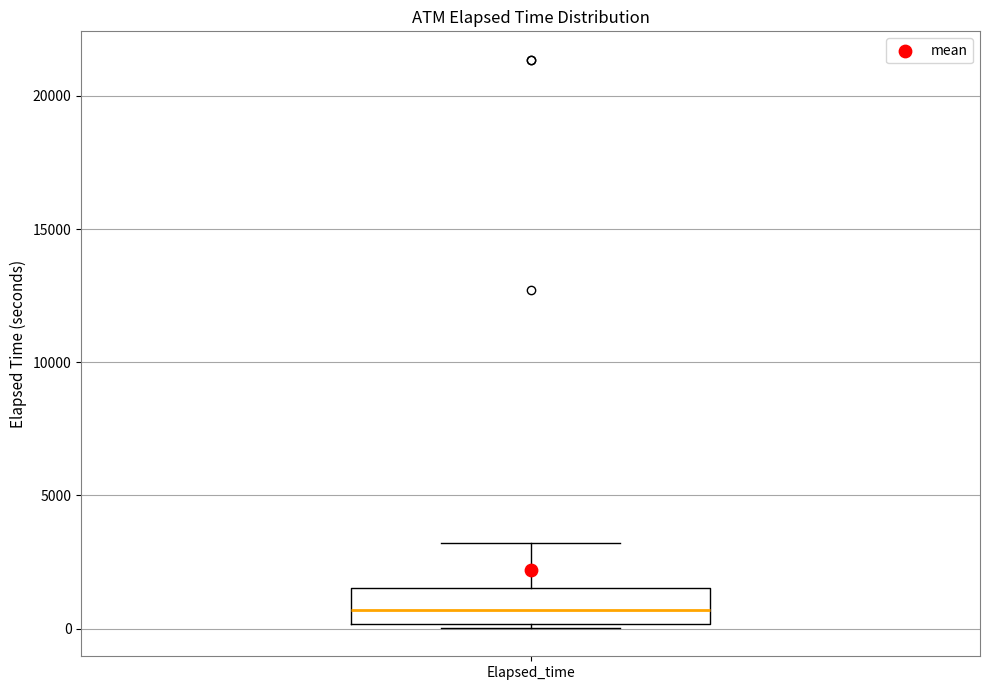

Transcribe this box plot: give where the median line is, the range the box spans, and where the two whiskers end, as read against the y-axis. The values are not printed on the chart, so give them approximately, as read against the axis.

median 500, box 0 to 1500, whiskers 0 (just below the box's lower edge) to 3000